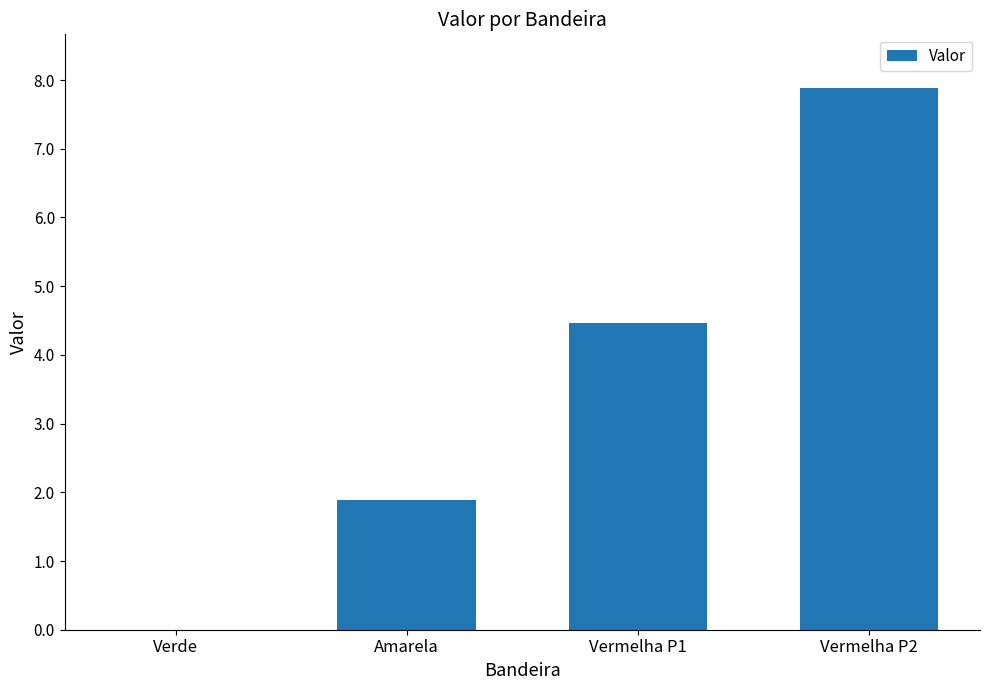

What is the sum of all values?

14.2